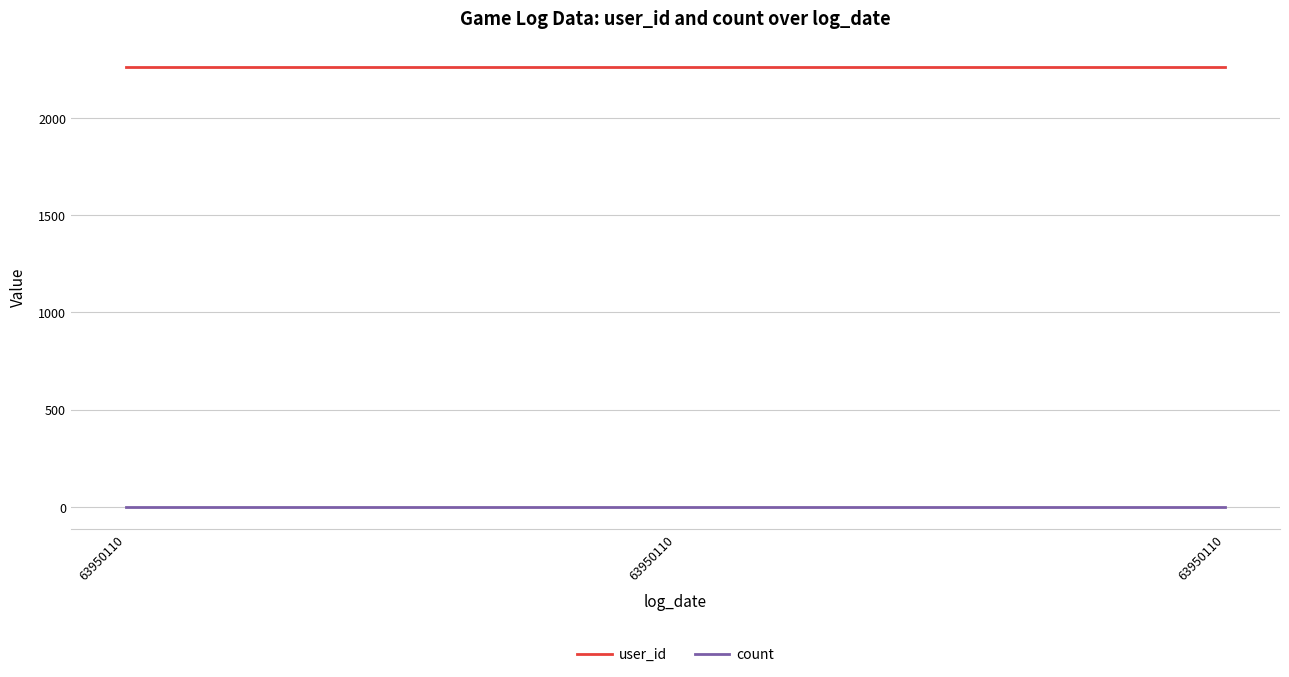

What is the minimum value shown in the chart?

1